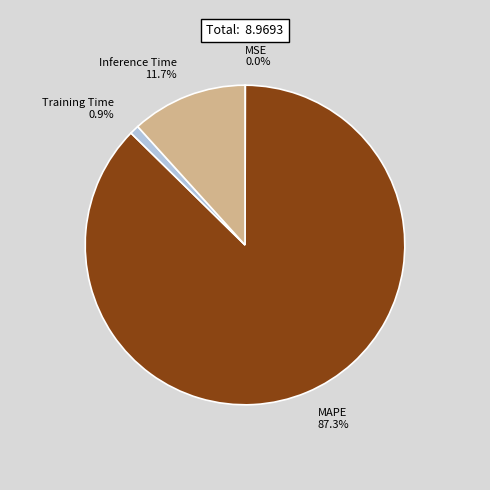

True or false: Training Time accounts for 1% of the total.

True